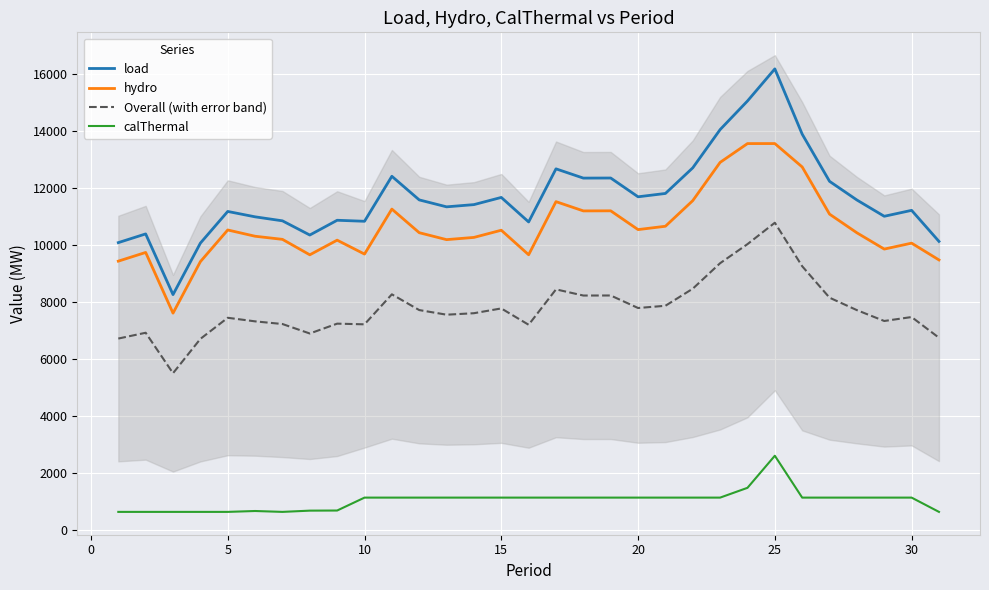

True or false: Overall (with error band) has a value of 3338.0 at 15.

False